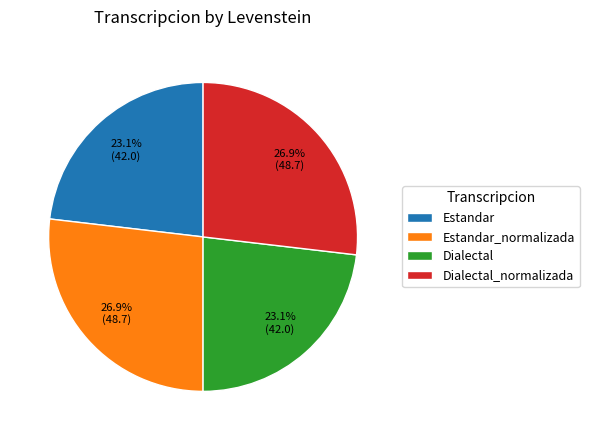

Is it true that Estandar is 33% of the pie?

False